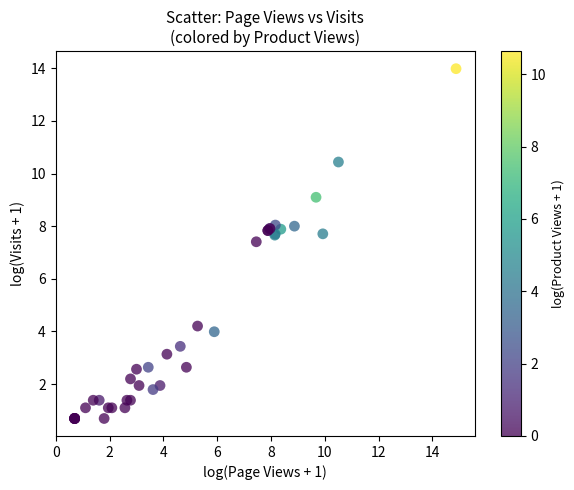

What Y value in the scatter plot is closest to 7?

7.4